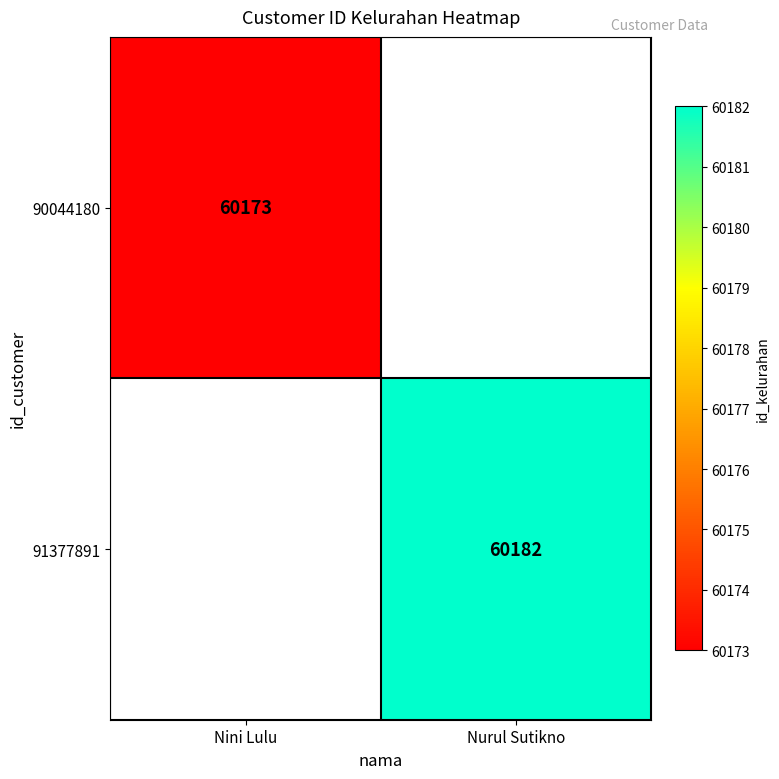

Is the value of 91377891 at Nurul Sutikno greater than the value of 90044180 at Nini Lulu?

Yes